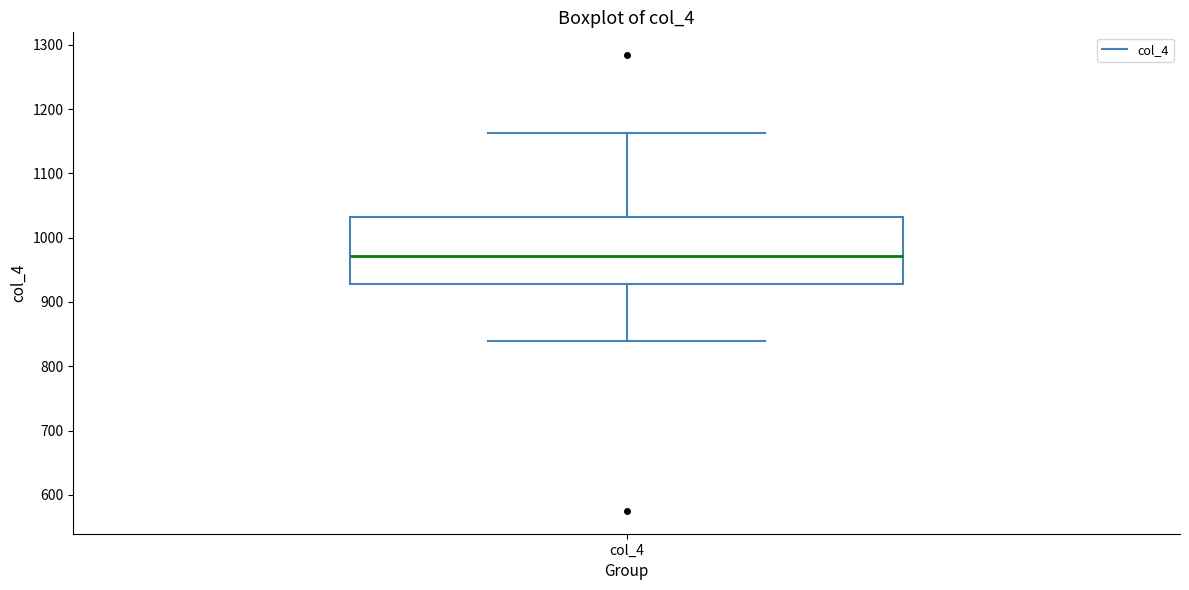

Where is the lower edge of the box for col_4 on the y-axis? The values are not printed on the chart, so give them approximately, as read against the axis.

930